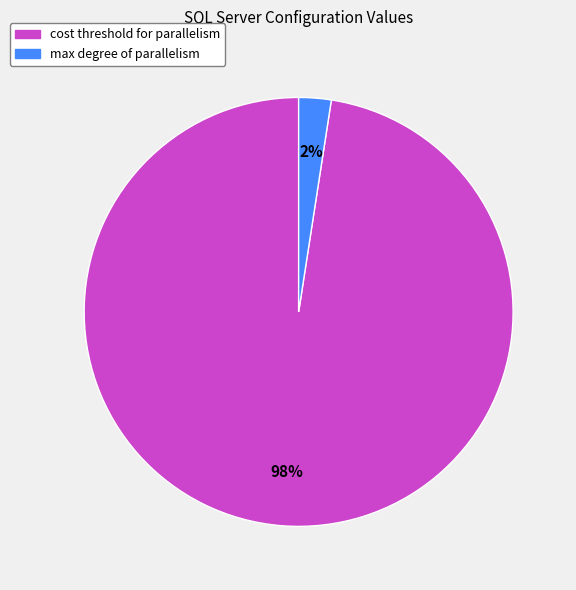

Is there any slice that represents more than half of the pie?

Yes